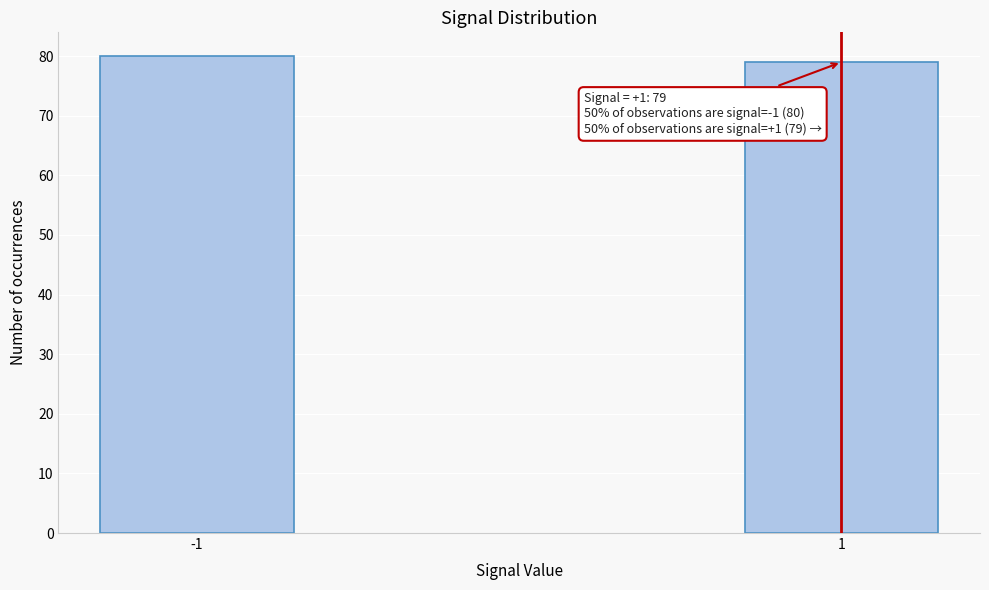

Reading left to right, list all the values displayed in this chart.

-1=80	1=79